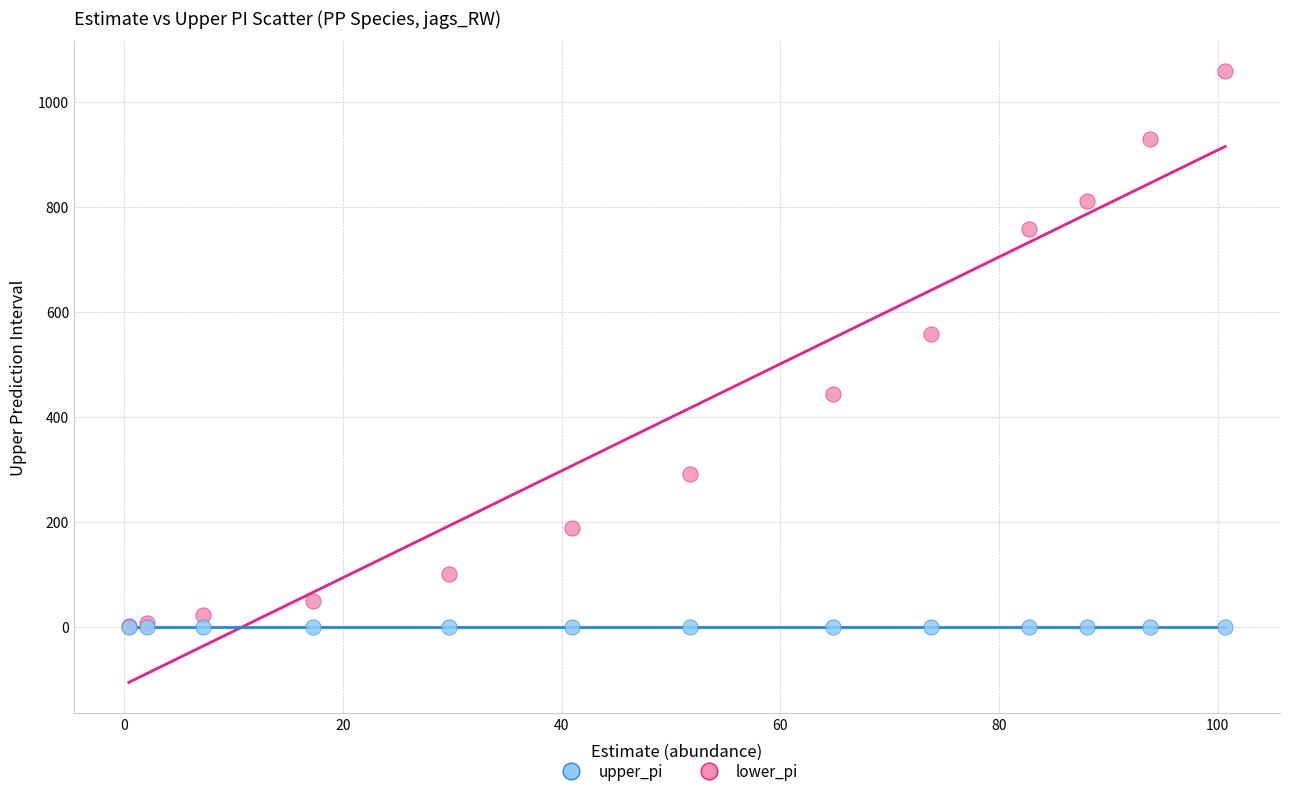

What are all the series names shown in the legend?

upper_pi, lower_pi